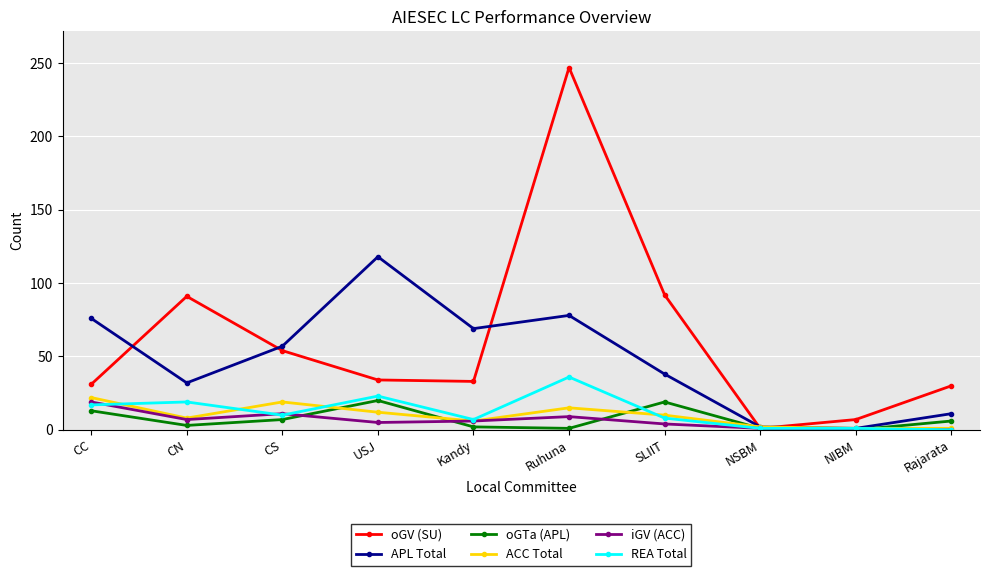

At which category is the sum across all series the highest?

Ruhuna